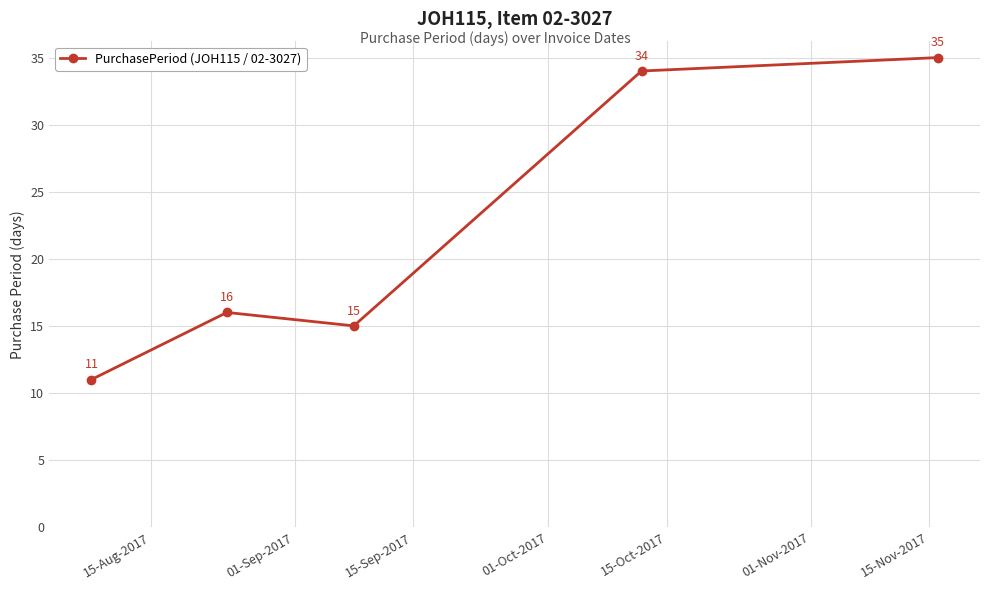

What is the difference between the maximum and minimum values?

24